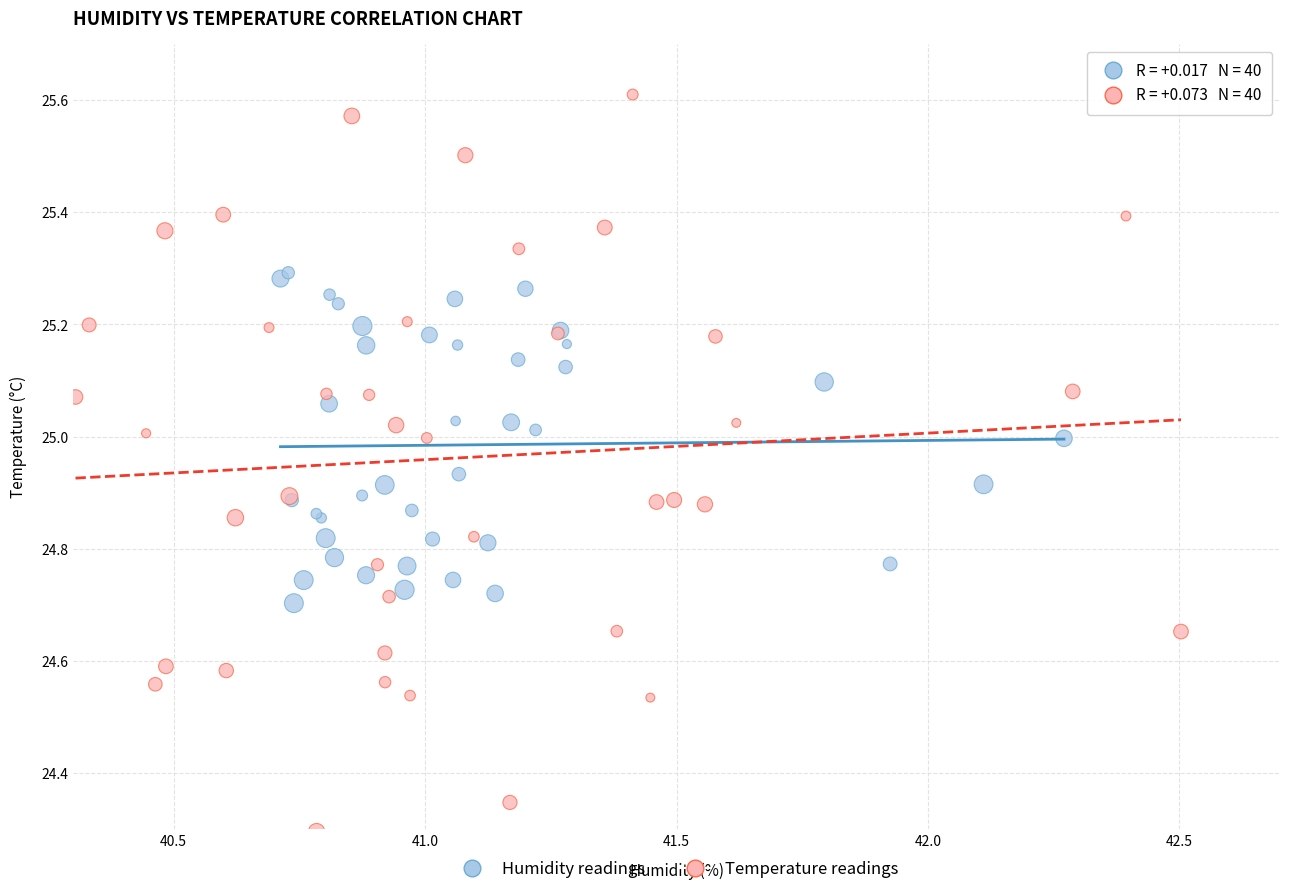

Which series reaches the minimum Y coordinate?

Temperature readings